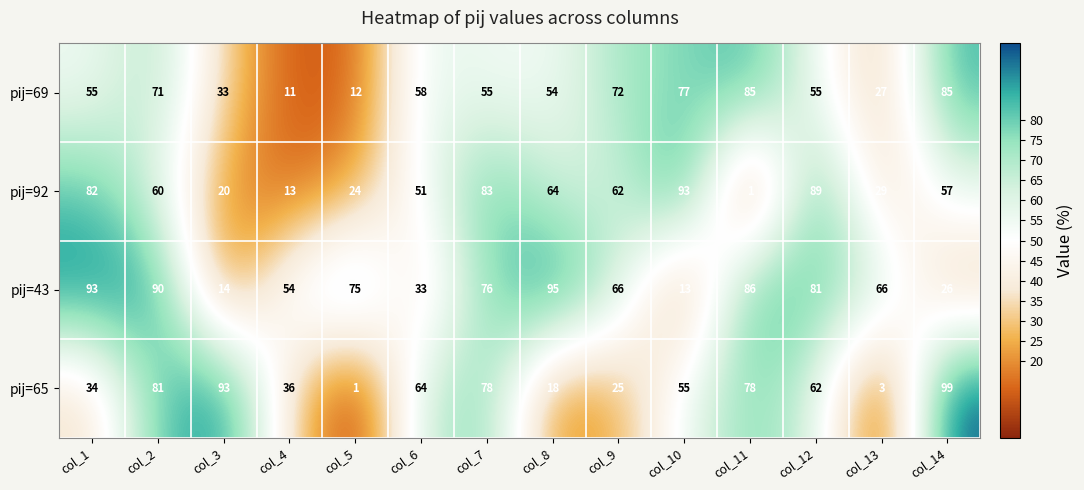

List the series in order of their peak value, highest first.

pij=65, pij=43, pij=92, pij=69